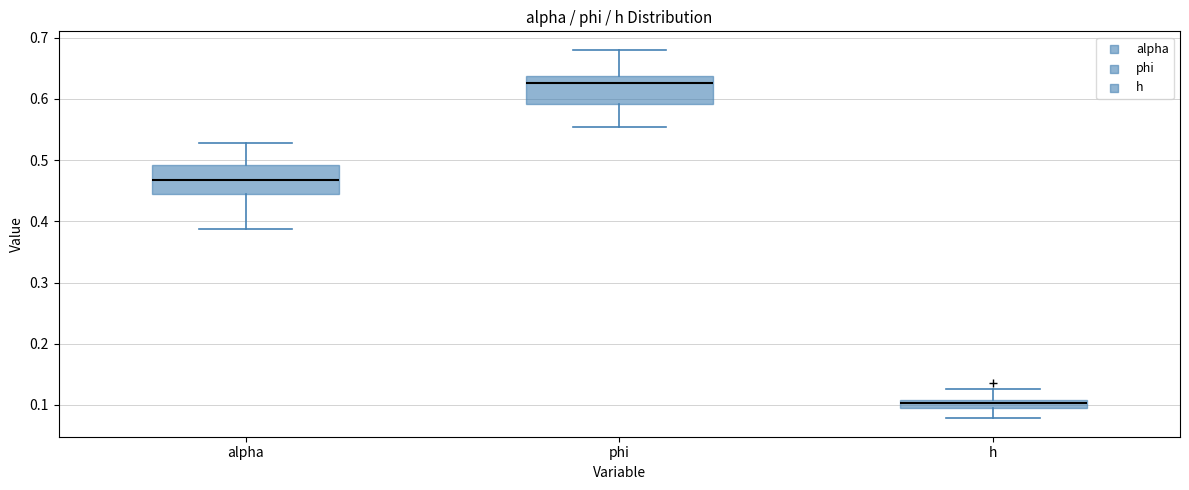

Where does the lower whisker of the box for alpha end on the y-axis? The values are not printed on the chart, so give them approximately, as read against the axis.

0.39